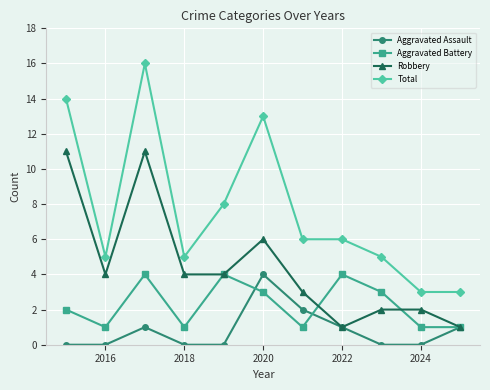

What is the value of the Total point at the 7th from the left?

6